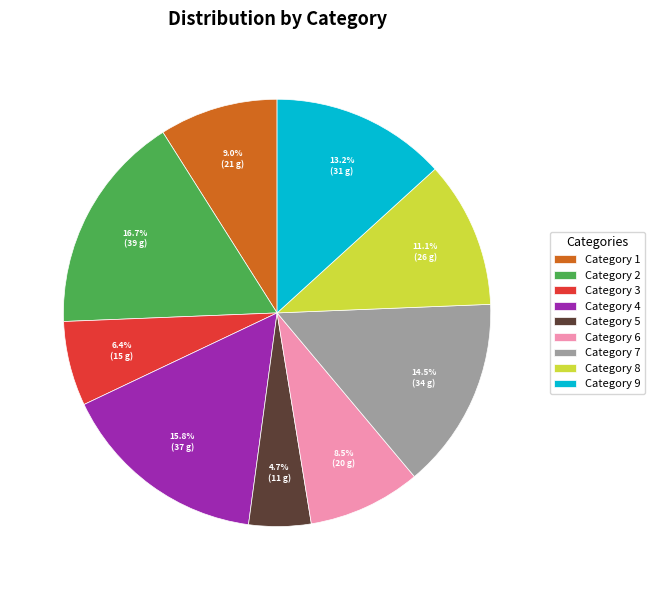

How much of the chart is everything except Category 7?

85.5%